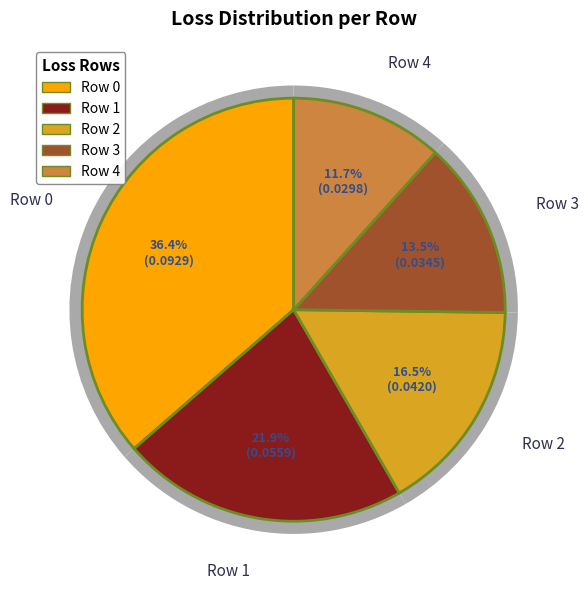

To the nearest percent, what percentage of the pie is Row 3?

14%